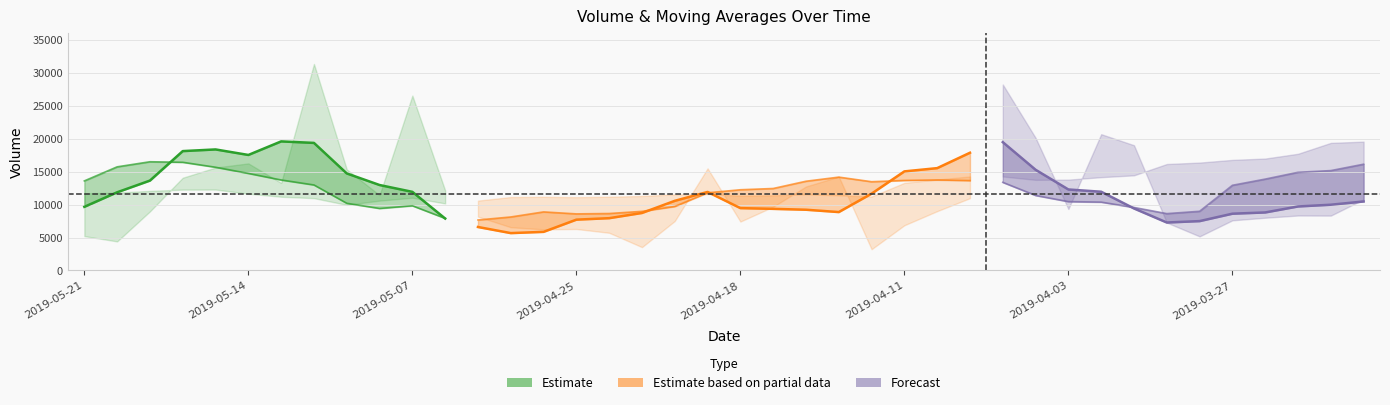

Where is the first local maximum for v_ma10?

2019-05-17